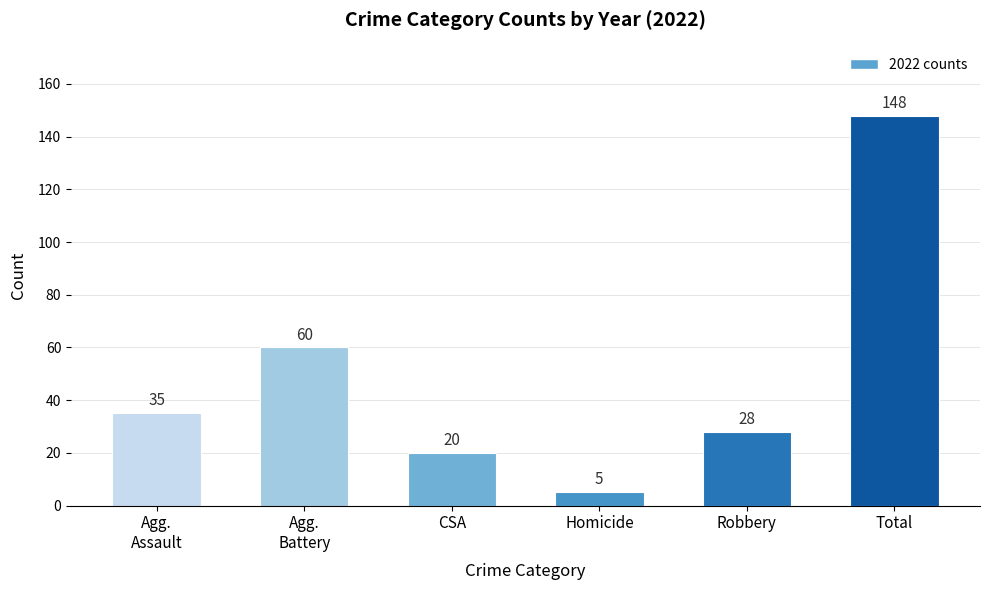

What is the difference between the second highest and minimum values?

55